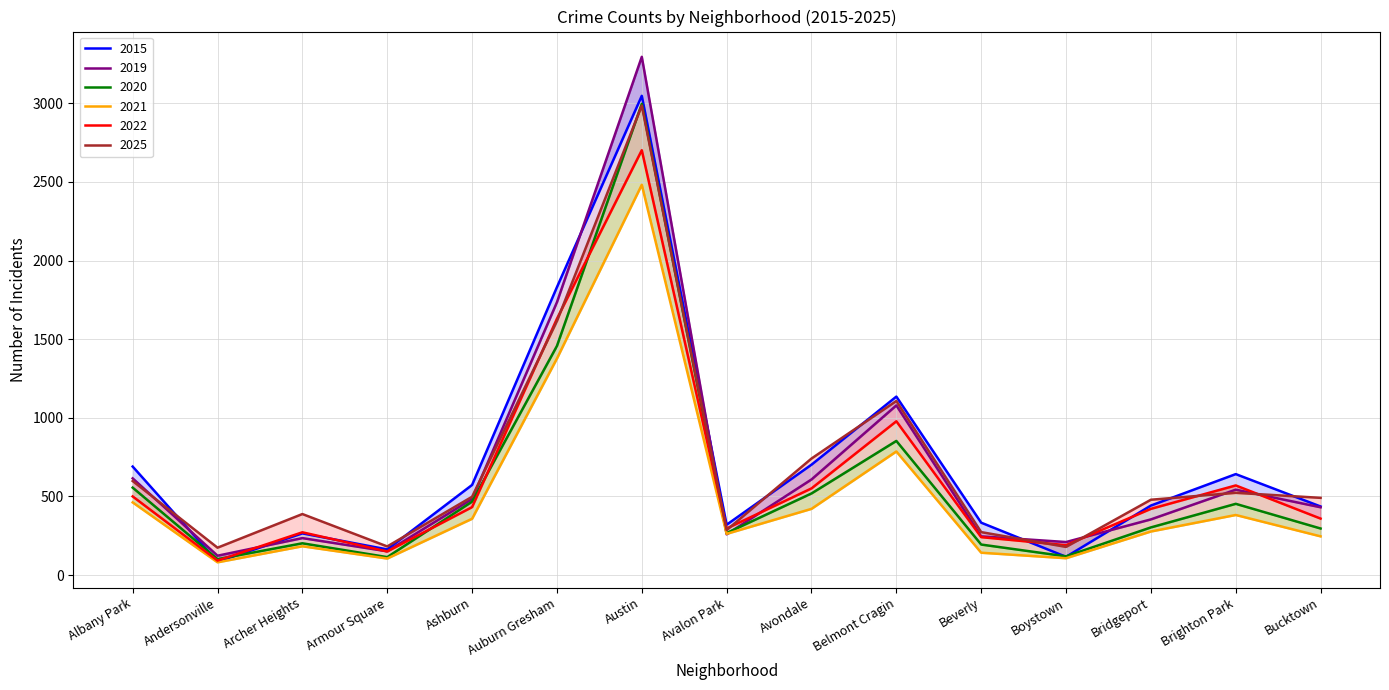

Reading left to right, list all the values displayed in this chart.

2020: 556	101	202	114	467	1457	2997	267	519	853	194	119	303	453	296
2021: 462	81	183	105	358	1377	2482	262	421	786	142	107	277	382	246
2022: 500	92	272	150	432	1630	2702	296	551	978	241	190	421	570	359
2025: 598	174	388	182	498	1615	2986	286	741	1107	273	179	479	523	491
2015: 690	85	265	163	573	1831	3048	320	702	1135	333	116	442	642	436
2019: 615	123	235	151	484	1735	3296	259	608	1079	246	210	354	543	431